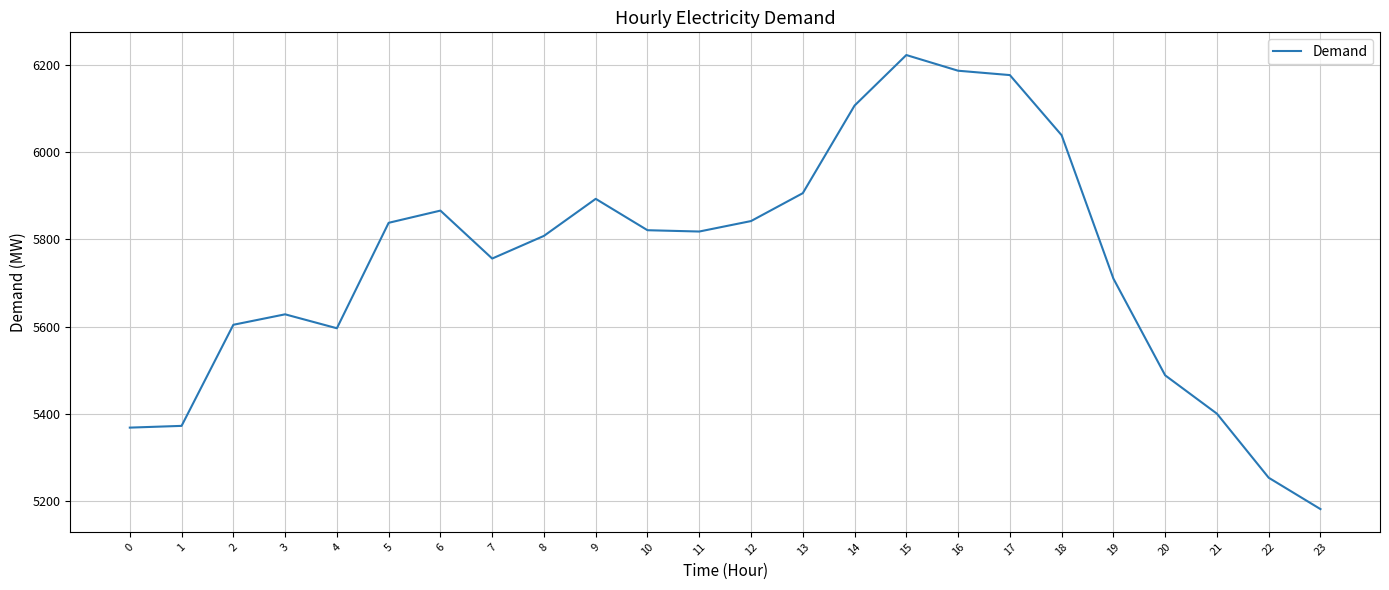

What is the change in value from 15 to 16?

-36